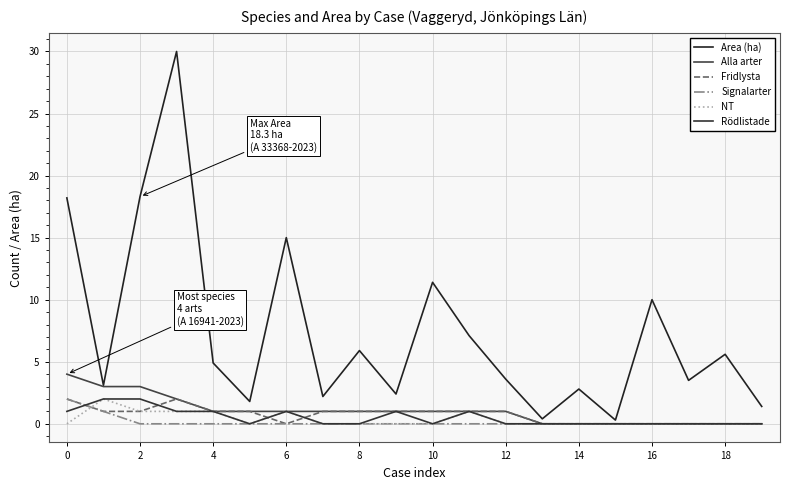

Does the chart have visible grid lines?

Yes